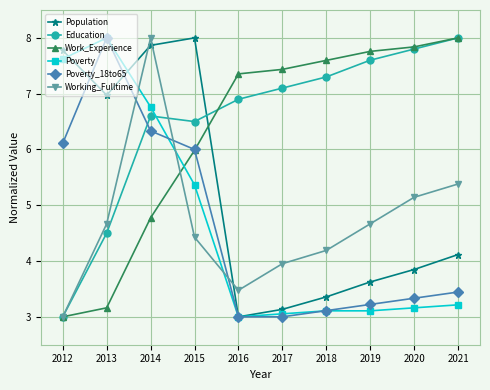

How many values in the Education series exceed 7?

5